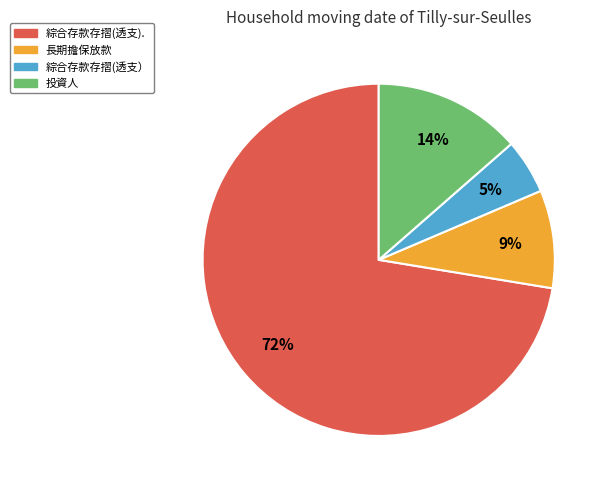

How many slices are in this pie chart?

4